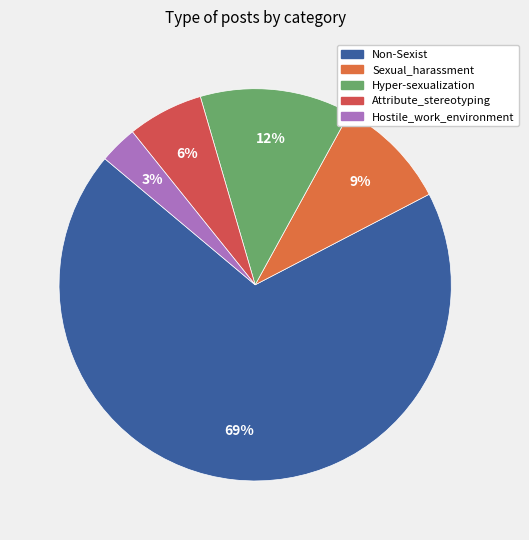

Is Non-Sexist the majority of the pie?

Yes